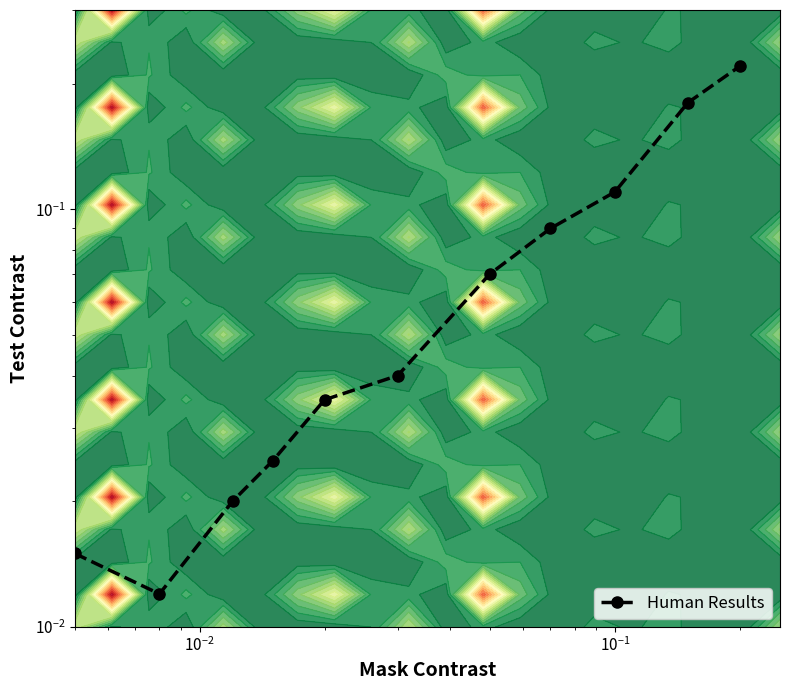

Reading right to left, list all the values displayed in this chart.

0.2	0.2	0.1	0.1	0.1	0.0	0.0	0.0	0.0	0.0	0.0